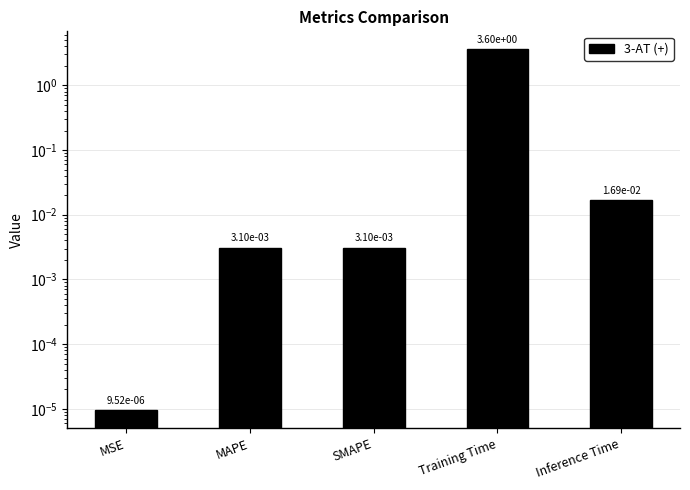

What is the label of the 1st bar from the left?

MSE